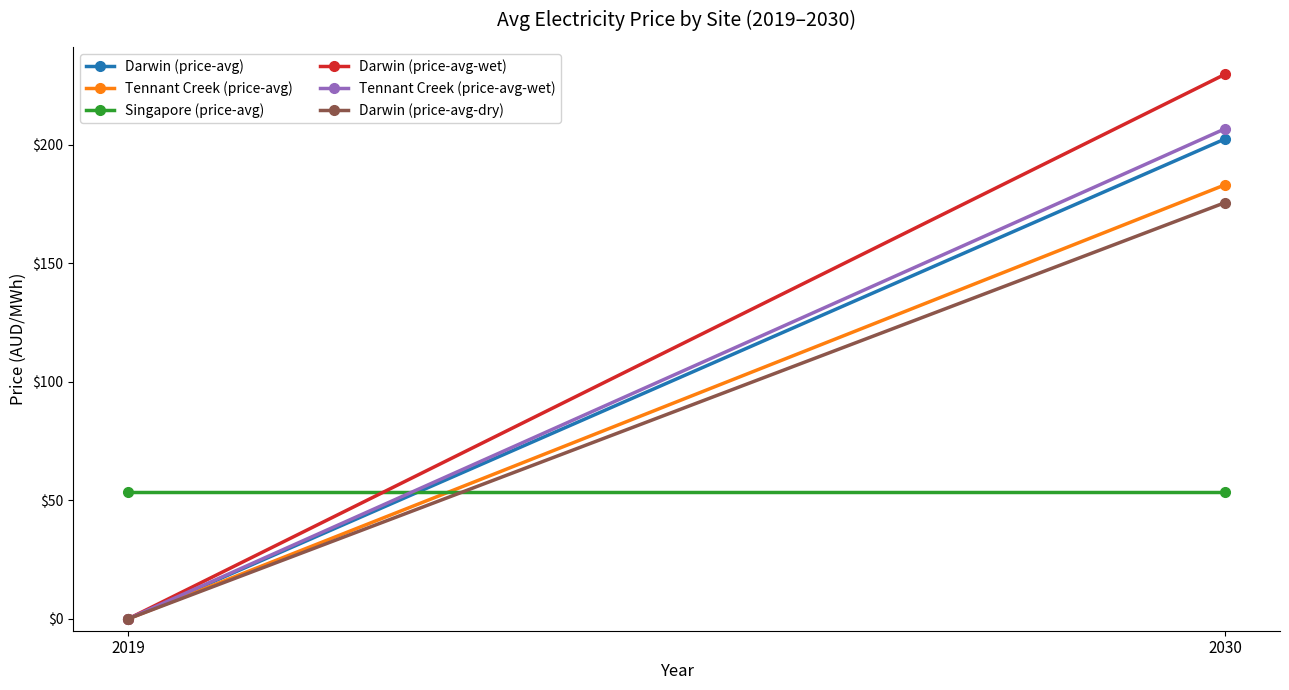

At how many categories does at least one series exceed 190?

1